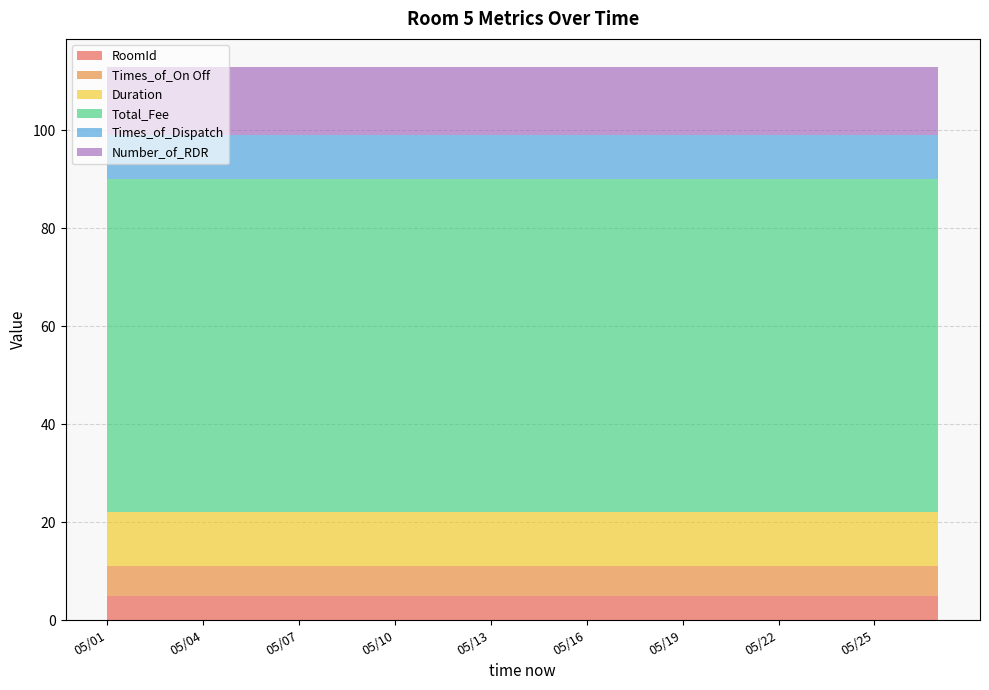

Reading right to left, what are all the values shown in this chart?

RoomId: 5	5	5	5	5	5	5	5	5	5	5	5	5	5	5	5	5	5	5	5	5	5	5	5	5	5	5
Times_of_On Off: 6	6	6	6	6	6	6	6	6	6	6	6	6	6	6	6	6	6	6	6	6	6	6	6	6	6	6
Duration: 11	11	11	11	11	11	11	11	11	11	11	11	11	11	11	11	11	11	11	11	11	11	11	11	11	11	11
Total_Fee: 68	68	68	68	68	68	68	68	68	68	68	68	68	68	68	68	68	68	68	68	68	68	68	68	68	68	68
Times_of_Dispatch: 9	9	9	9	9	9	9	9	9	9	9	9	9	9	9	9	9	9	9	9	9	9	9	9	9	9	9
Number_of_RDR: 14	14	14	14	14	14	14	14	14	14	14	14	14	14	14	14	14	14	14	14	14	14	14	14	14	14	14